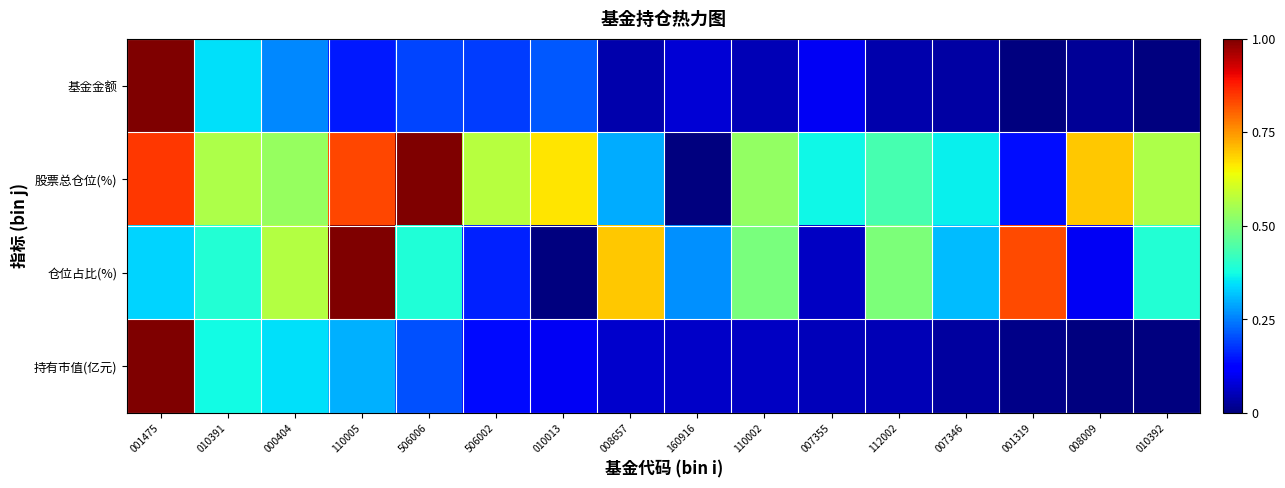

What is the difference between the highest and lowest values at 007355?

0.3